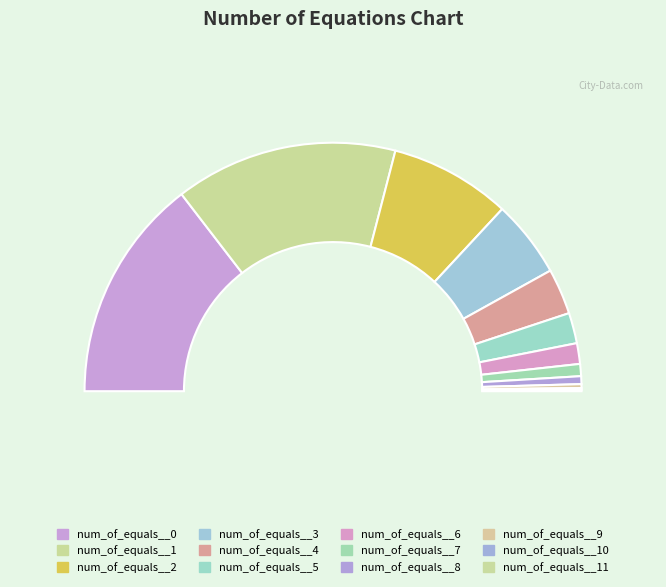

Which category has the smallest portion of the pie?

num_of_equals__11